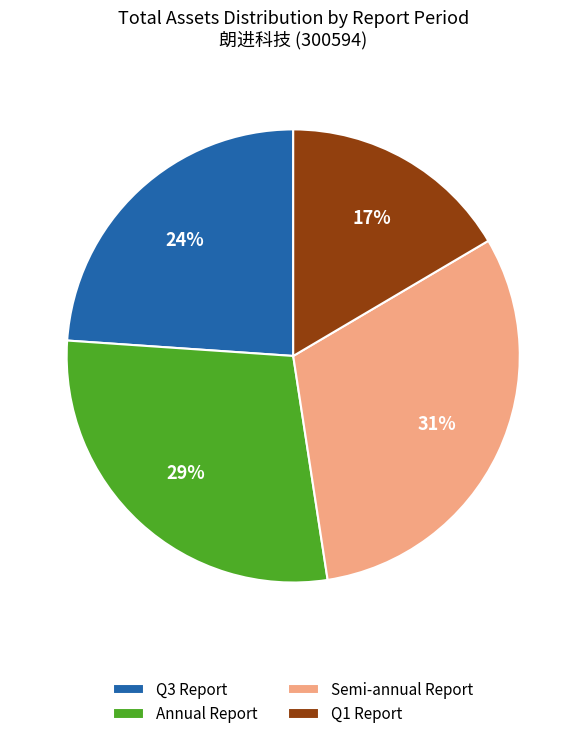

True or false: Semi-annual Report accounts for 31% of the total.

True